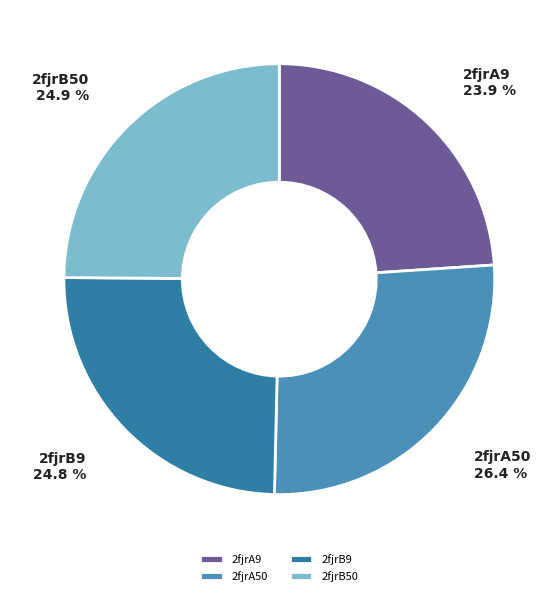

Count the number of slices in the pie.

4